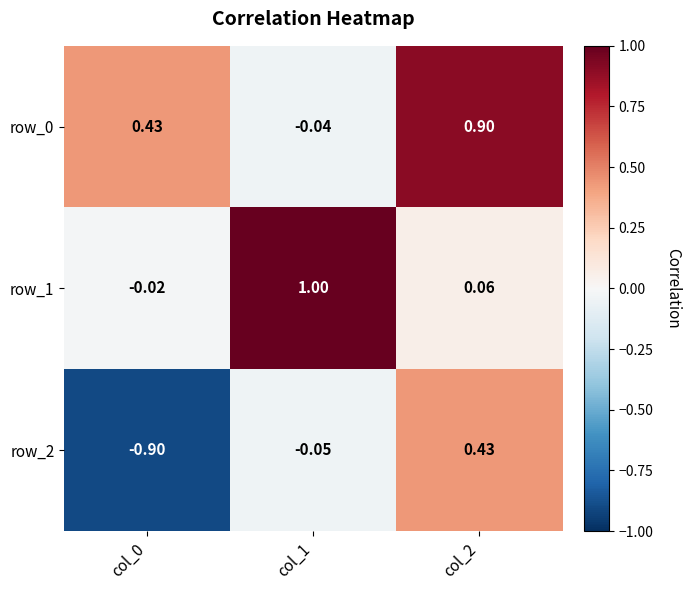

Is the value of row_0 at col_1 greater than the value of row_2 at col_2?

No